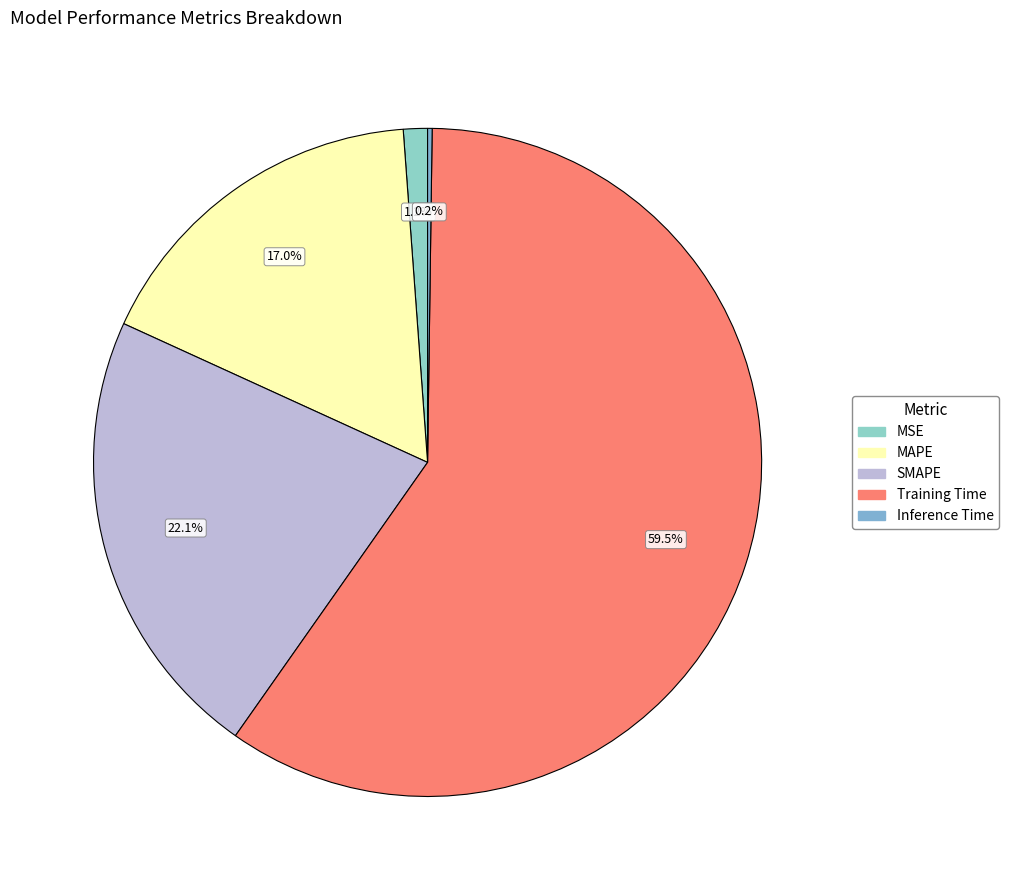

The MAPE slice represents 26% of the pie. True or false?

False